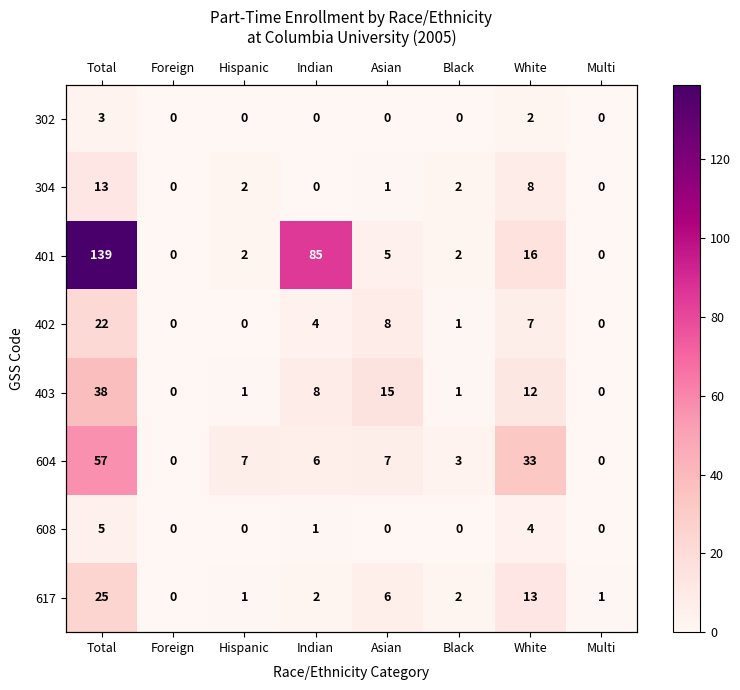

Where does the 604 series first go above 7?

Total